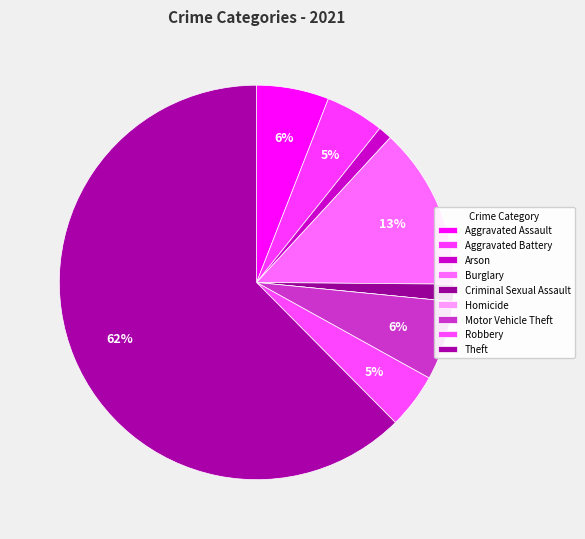

To the nearest percent, what portion does Motor Vehicle Theft represent?

6%